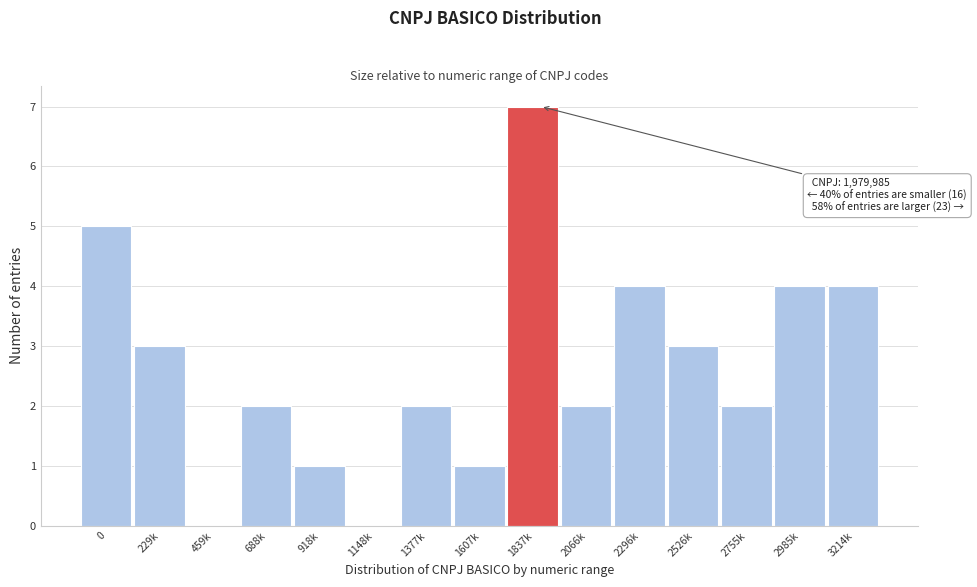

Reading left to right, extract all data points from this chart.

0=5	229k=3	459k=0	688k=2	918k=1	1148k=0	1377k=2	1607k=1	1837k=7	2066k=2	2296k=4	2526k=3	2755k=2	2985k=4	3214k=4